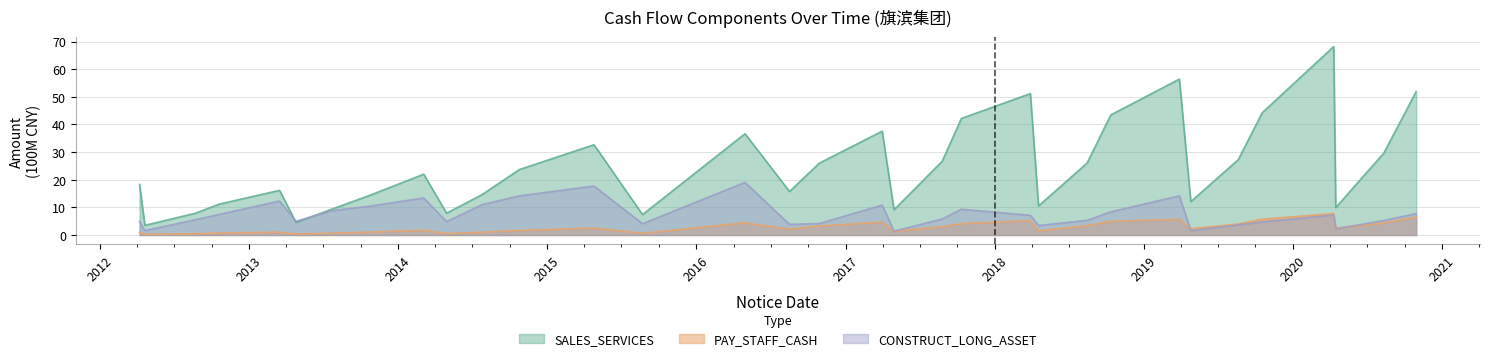

How many distinct data groups are displayed?

3